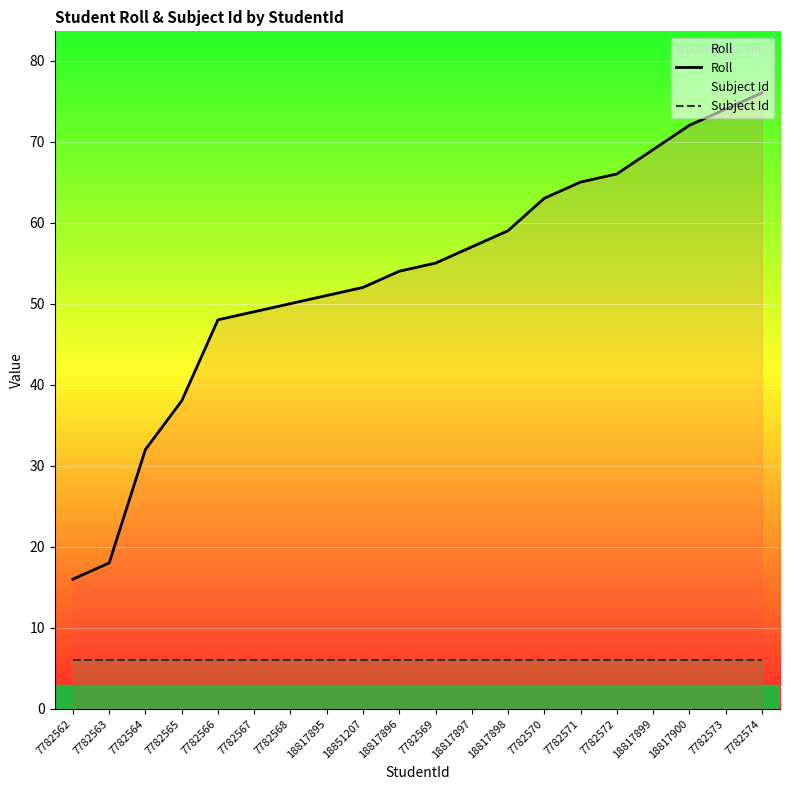

True or false: Roll has a value of 38 at 7782565.

True